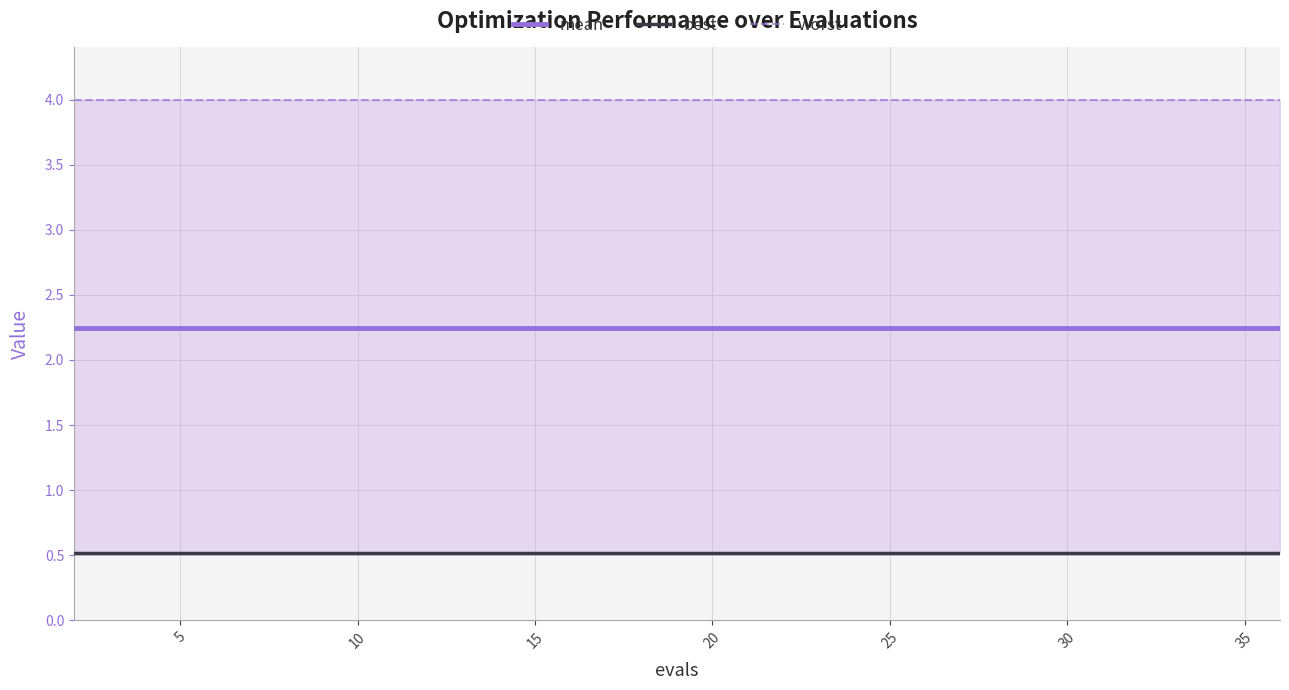

True or false: mean and best cross at least once.

False